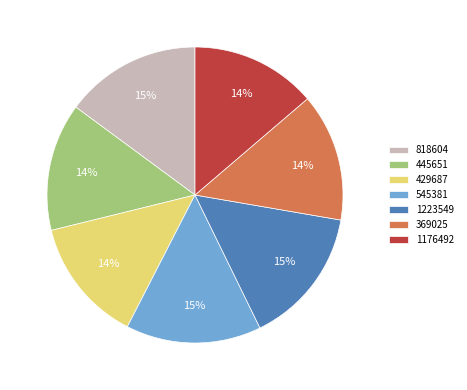

To the nearest percent, what portion does 1176492 represent?

14%